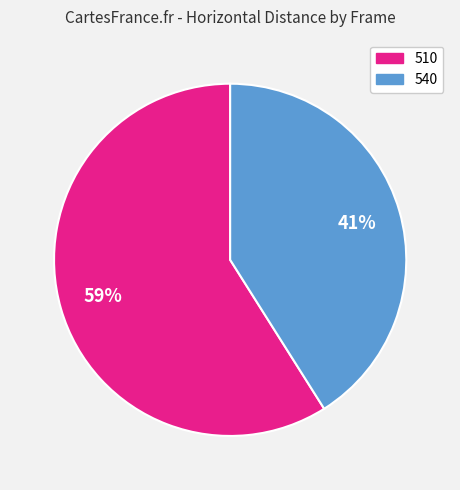

Combined, do 540 and 510 account for over 50%?

Yes